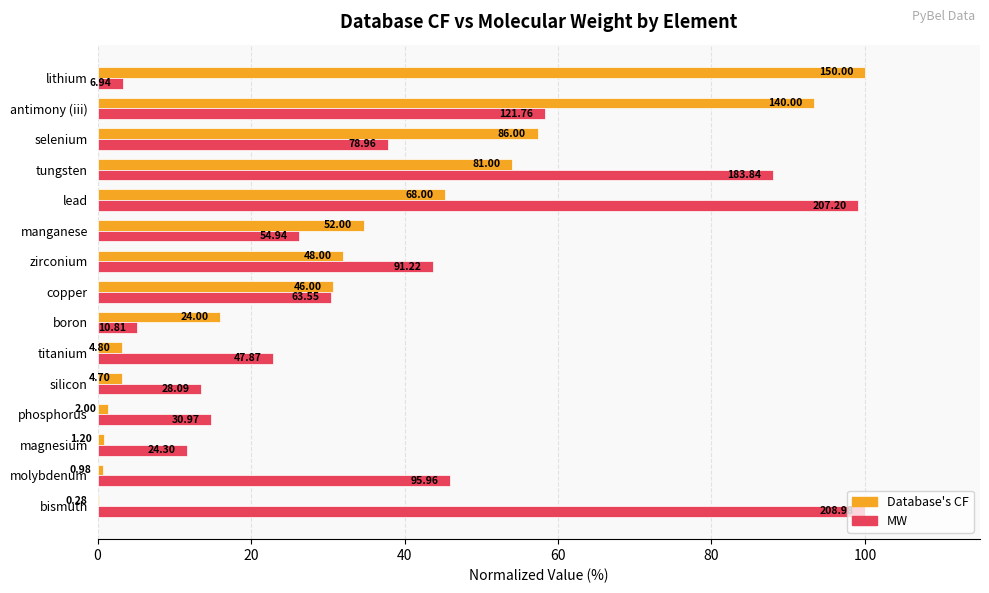

At how many categories does at least one series exceed 25?

10